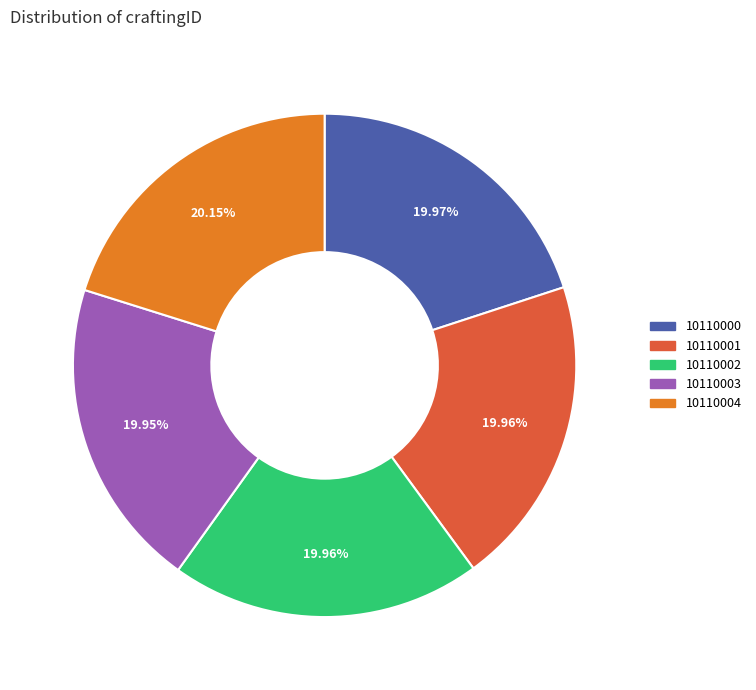

Is there a majority slice in this chart?

No